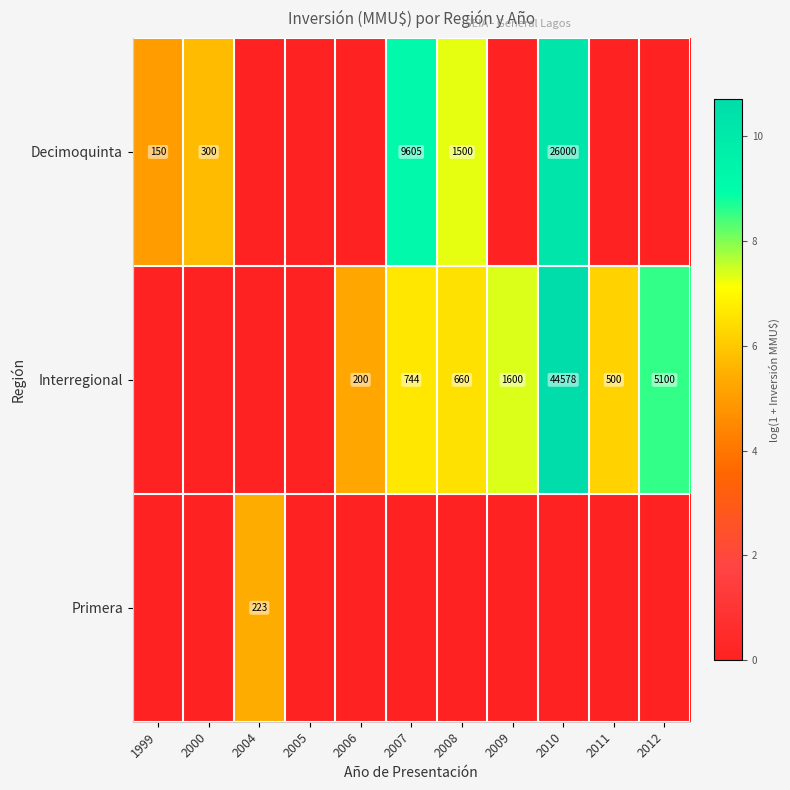

Is it true that Decimoquinta equals 9605 at 2007?

True